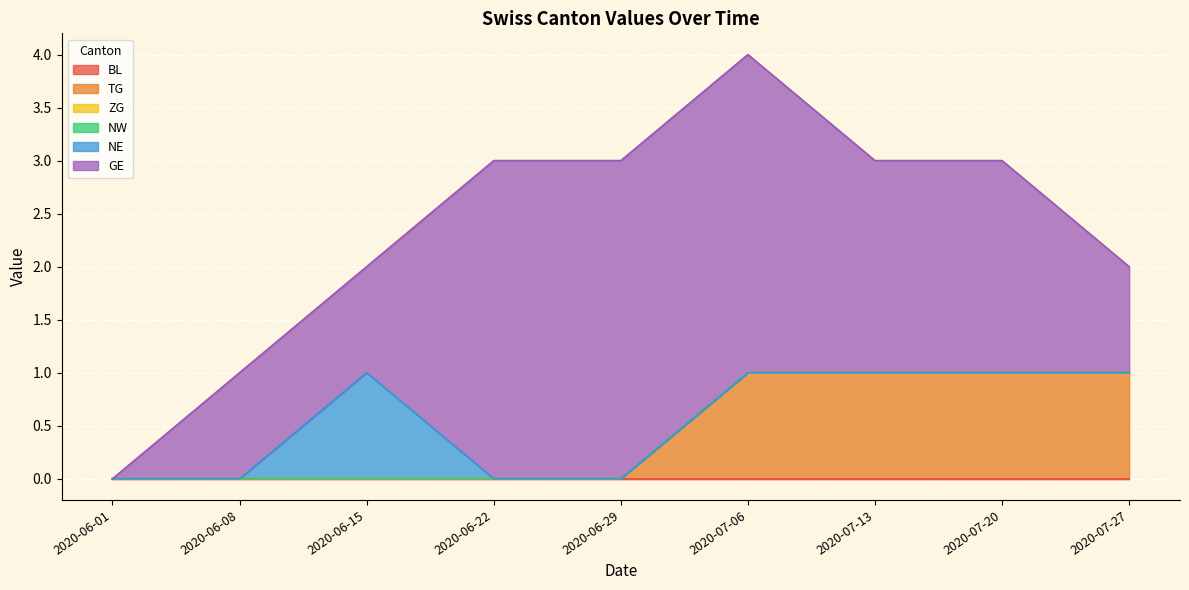

Is it true that ZG equals 0 at 2020-07-13?

True